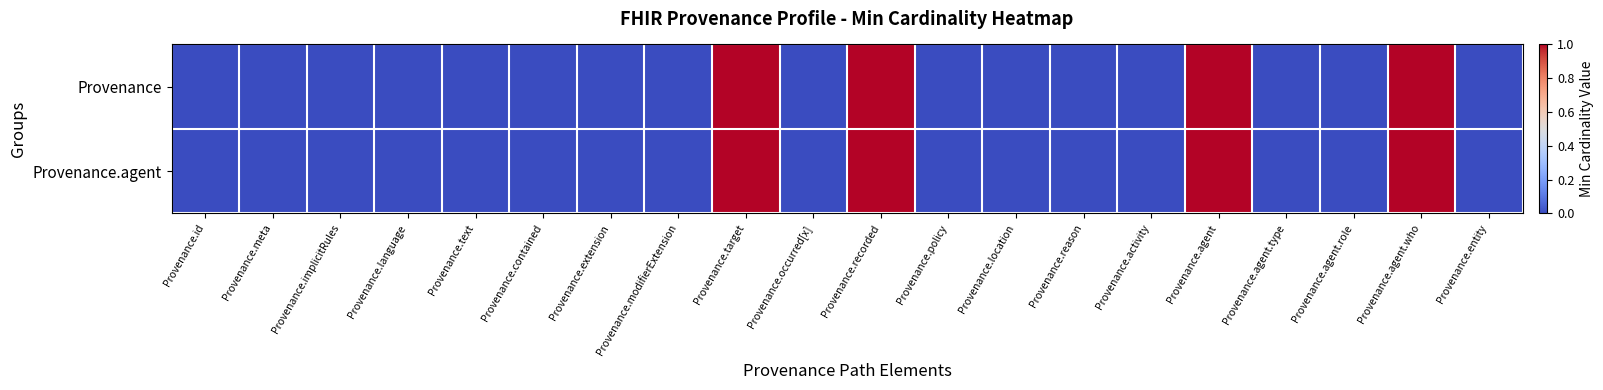

Between Provenance.implicitRules and Provenance.modifierExtension, which series saw the biggest shift?

Provenance